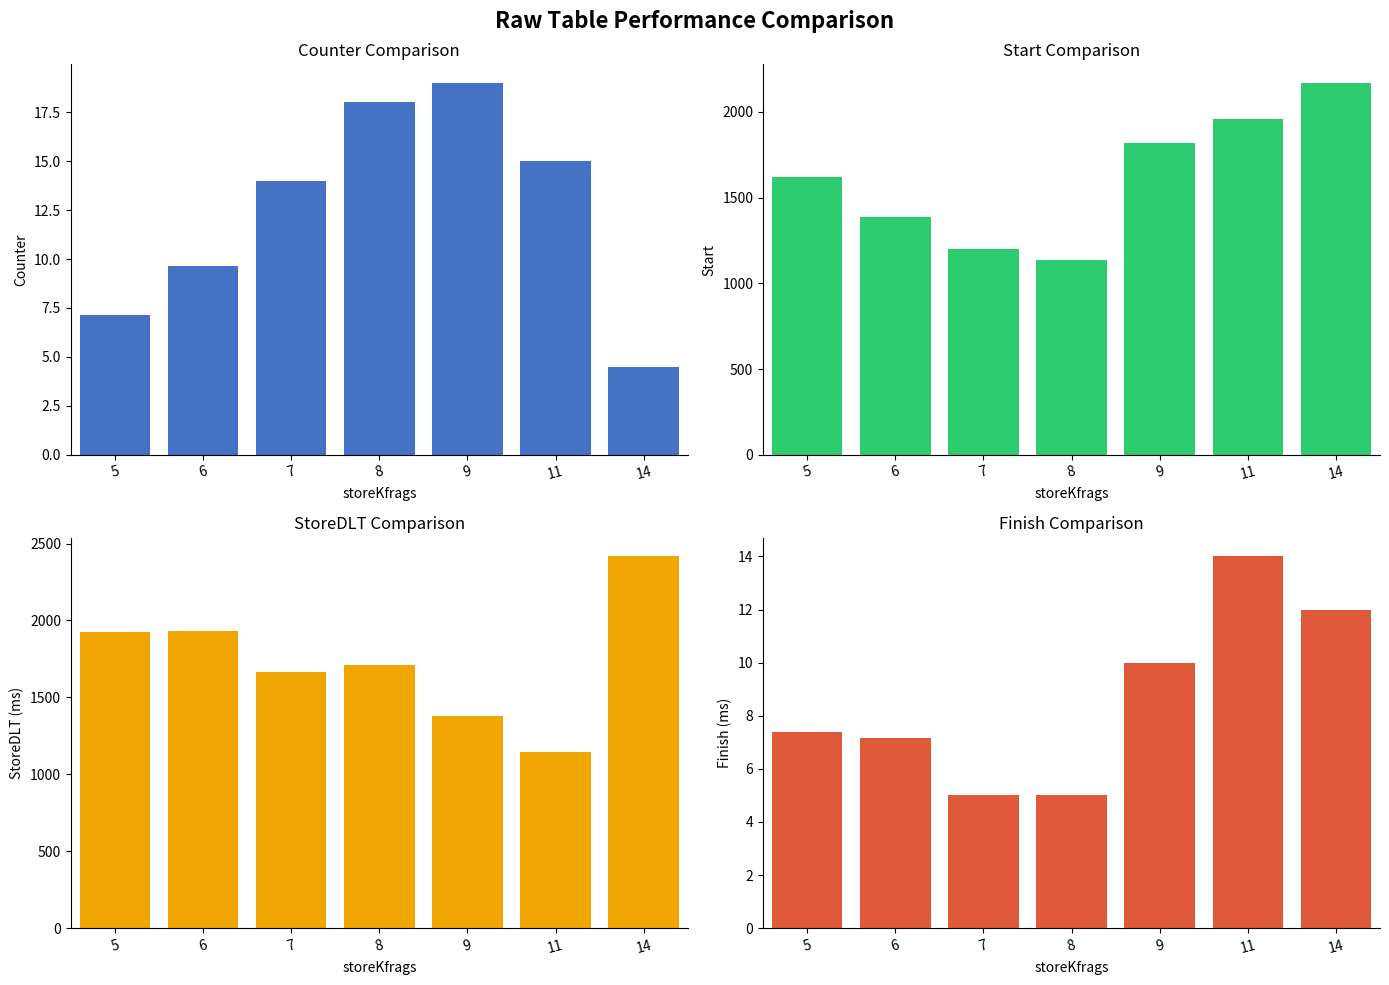

True or false: start has a value of 1084.9 at 11.

False